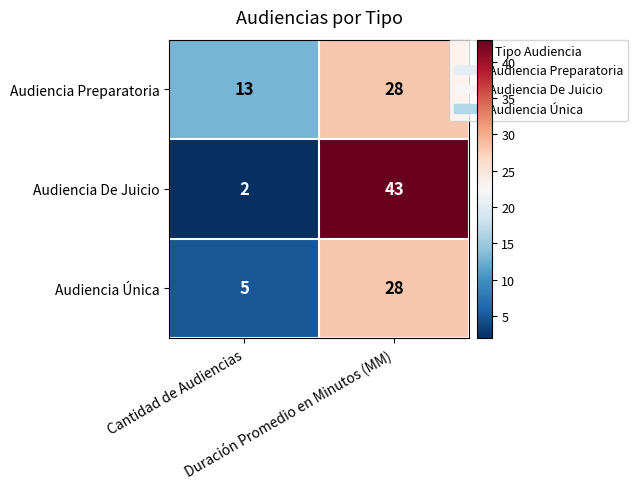

List the series in order of their overall mean, lowest first.

Audiencia Única, Audiencia Preparatoria, Audiencia De Juicio